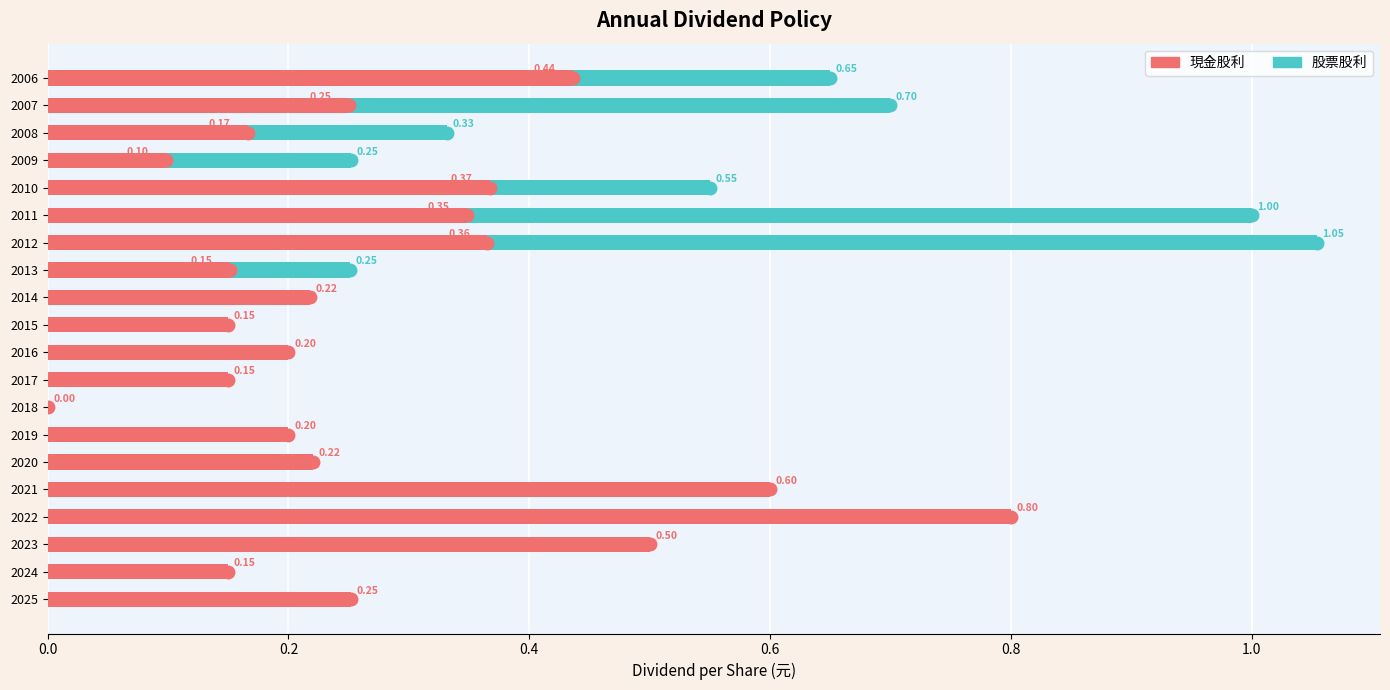

At which category is the sum across all series the highest?

2012